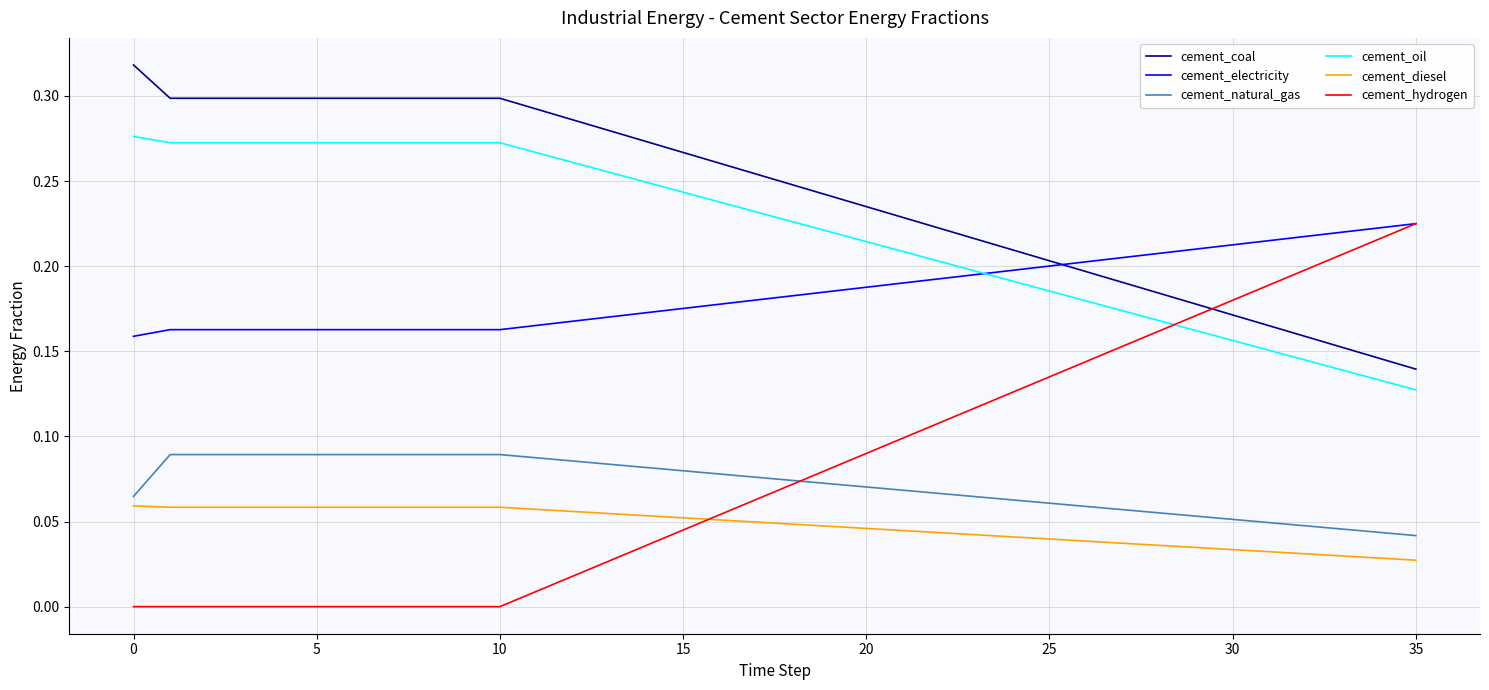

True or false: cement_oil and cement_diesel cross at least once.

False